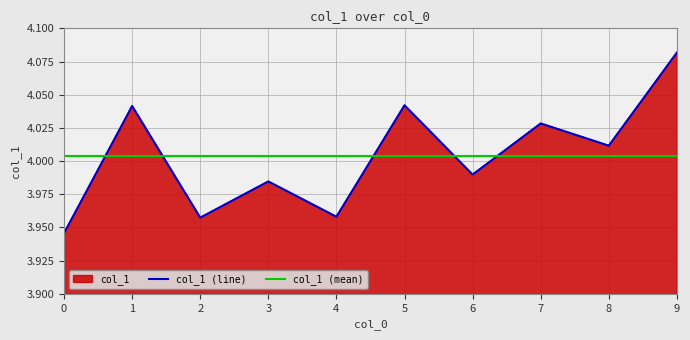

Reading right to left, transcribe all the data shown in this chart.

col_1 (line): 4.1	4.0	4.0	4.0	4.0	4.0	4.0	4.0	4.0	3.9
col_1 (mean): 4.0	4.0	4.0	4.0	4.0	4.0	4.0	4.0	4.0	4.0